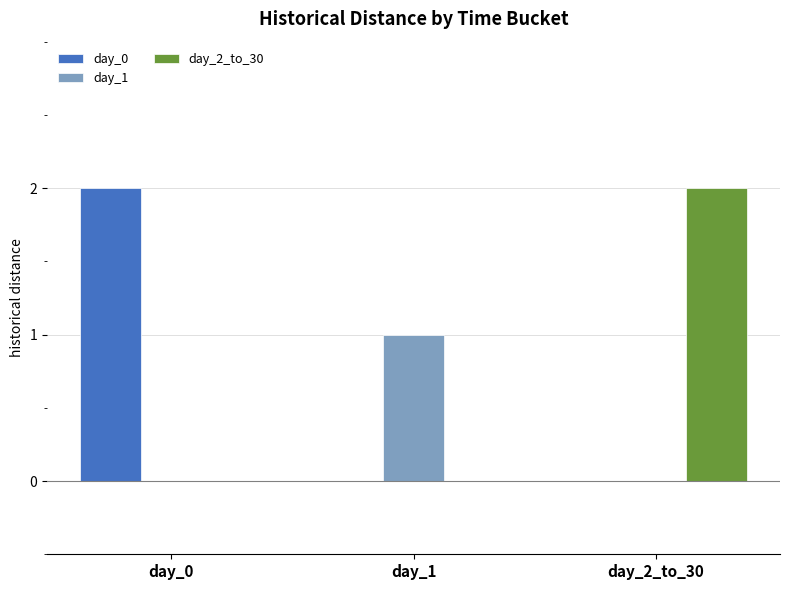

The value of day_1 at day_0 is 0. True or false?

True